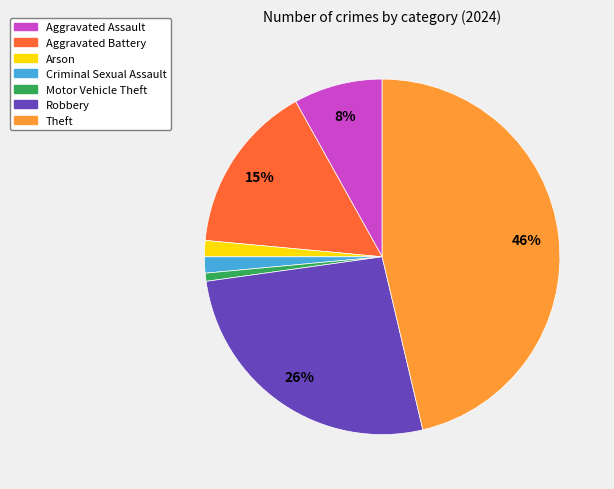

Does Criminal Sexual Assault represent more than half of the total?

No